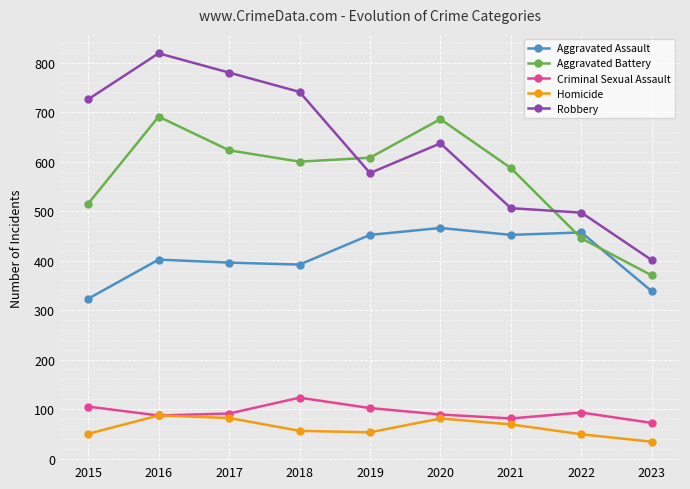

What is the value of the Aggravated Battery point at the 9th from the left?

370